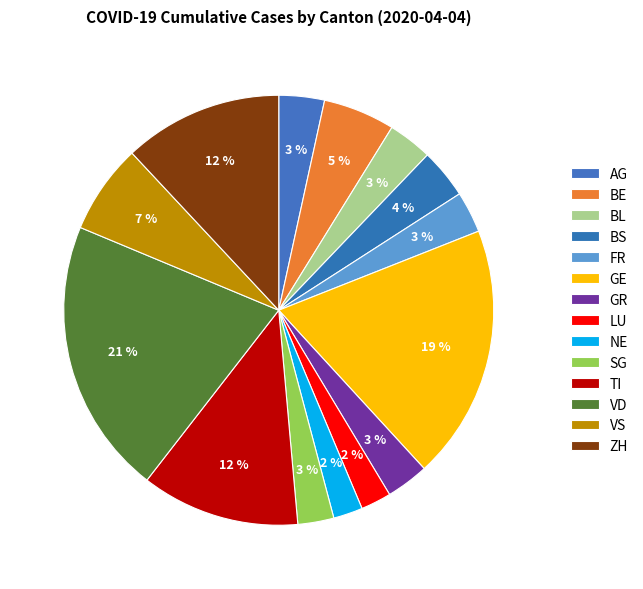

Which slice is the smallest?

NE